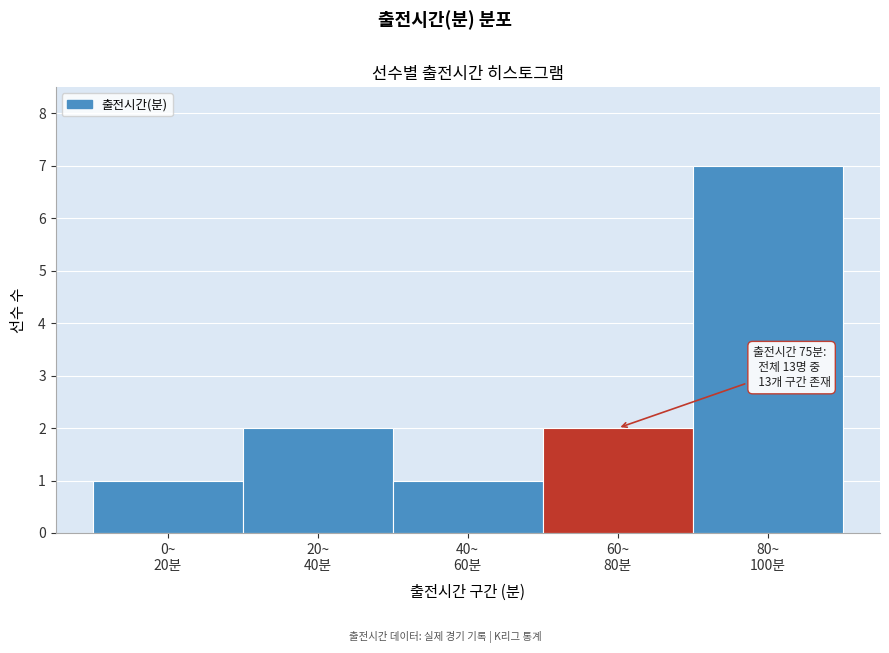

Reading left to right, transcribe all the data shown in this chart.

1	2	1	2	7